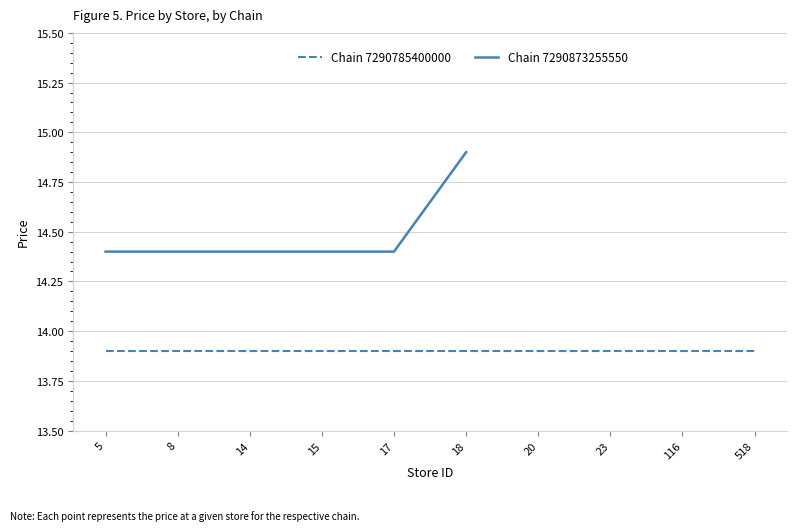

How many values are between 14 and 15?

6